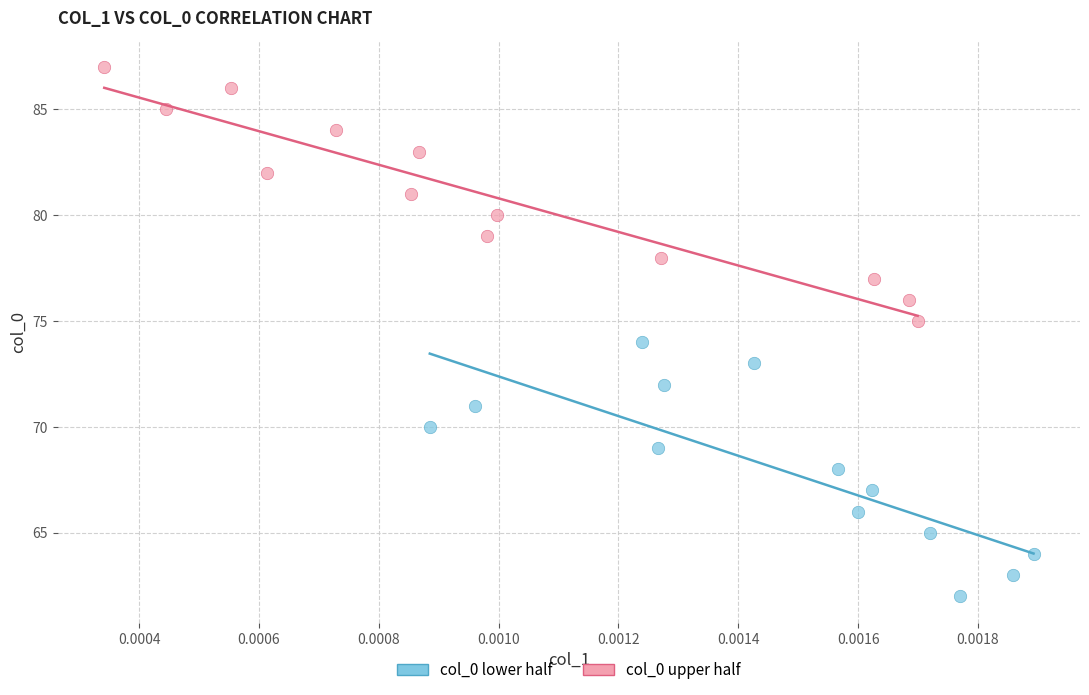

Which series contains the highest Y value?

col_0 upper half